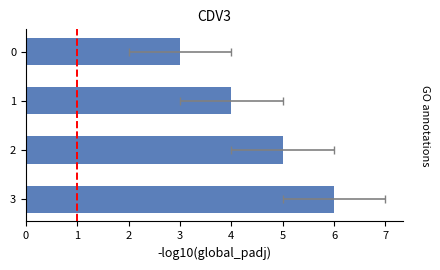

Between 0 and 1, which is larger?

1